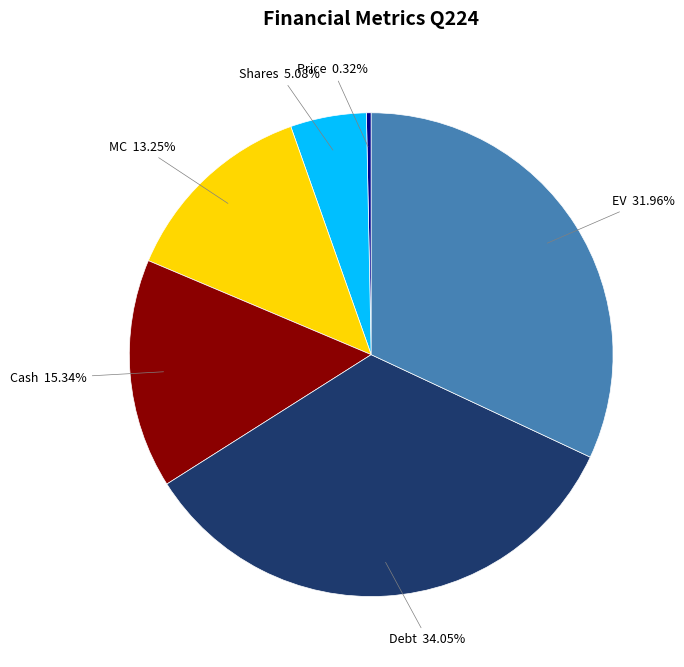

What is the largest slice in the pie chart?

Debt